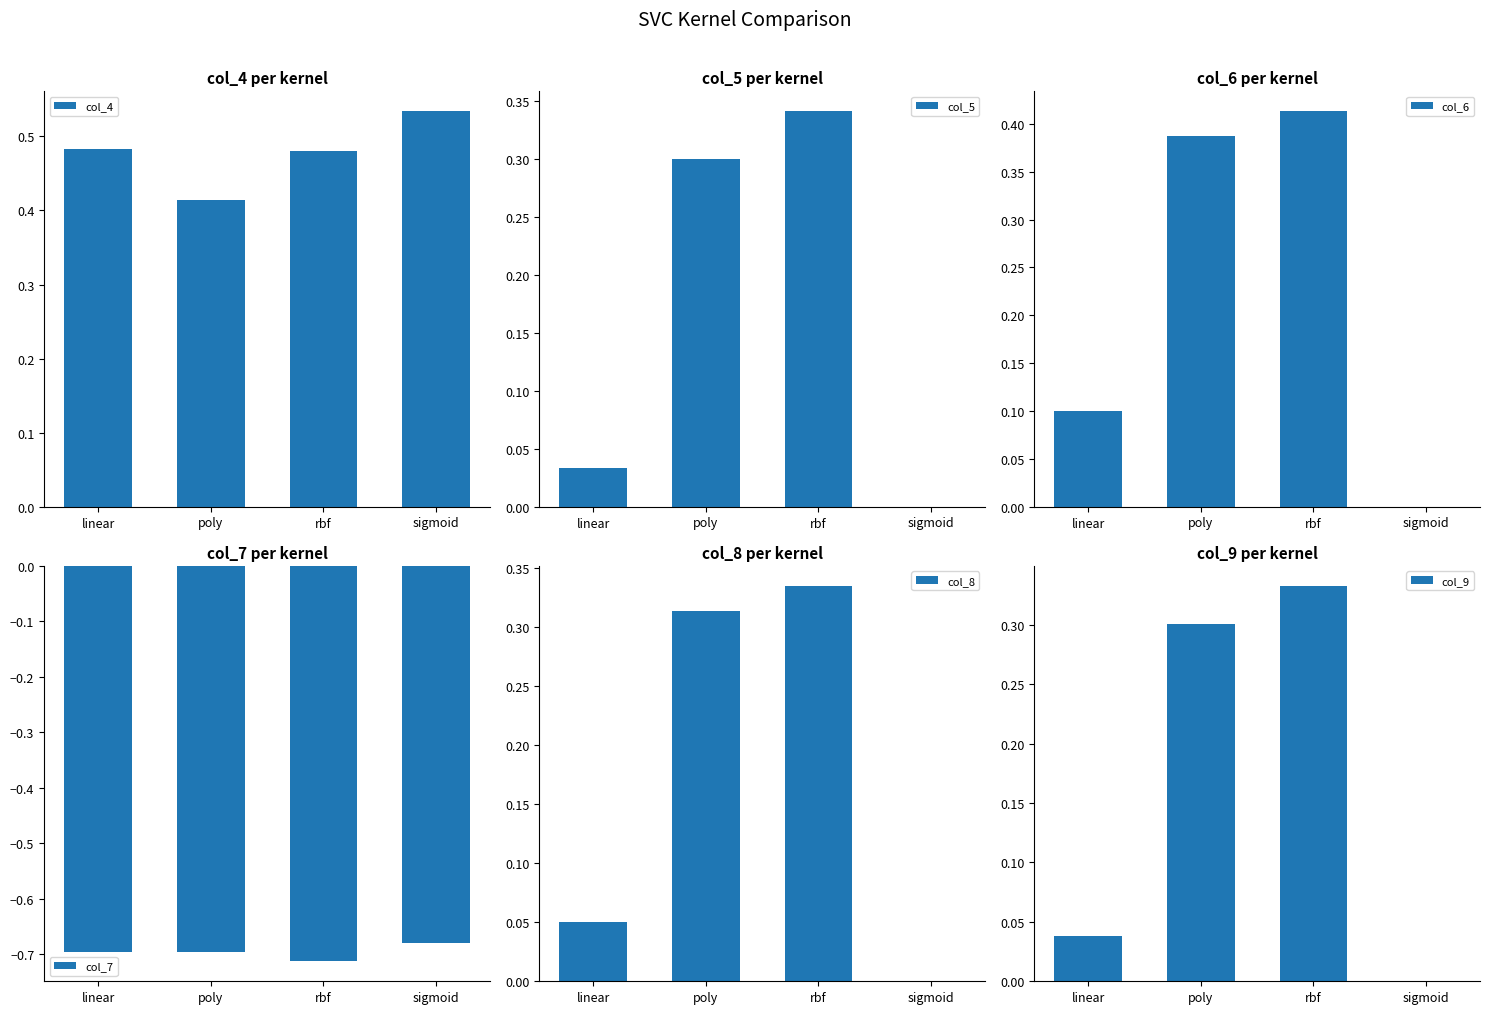

What is the label of the 2nd bar from the right?

rbf